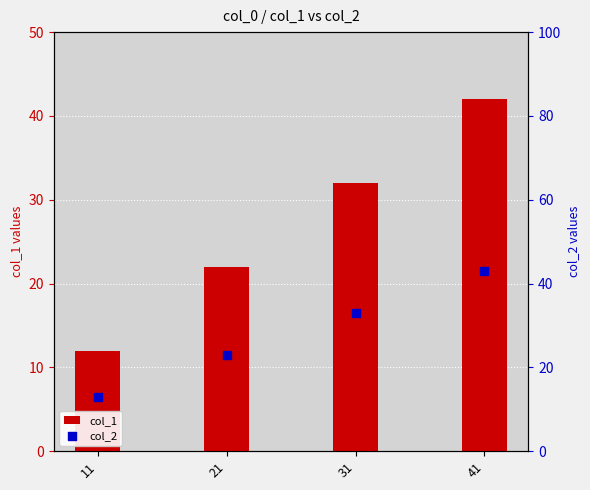

Which series contains the lowest Y value?

col_1